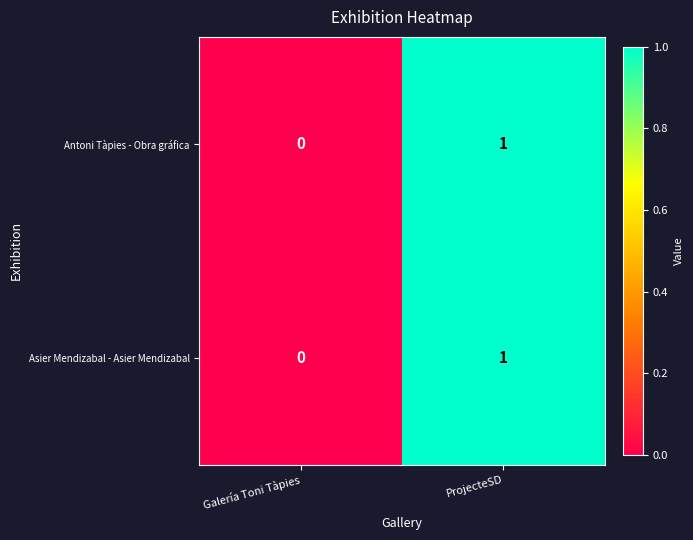

Reading left to right, extract all data points from this chart.

Antoni Tàpies - Obra gráfica: 0	1
Asier Mendizabal - Asier Mendizabal: 0	1